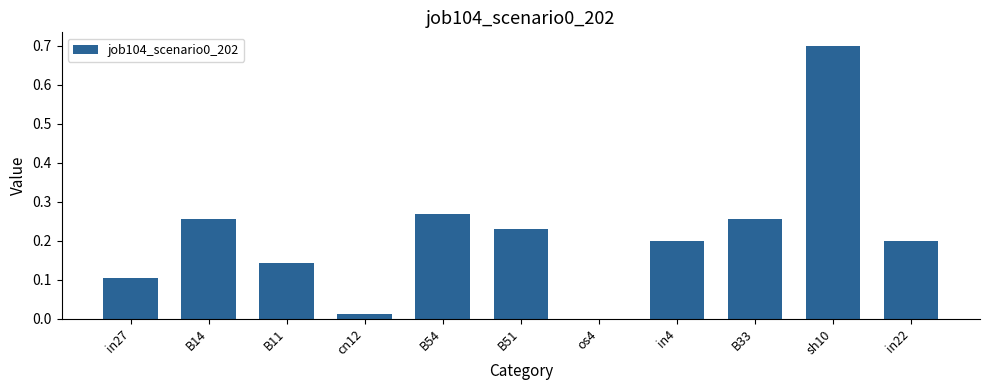

Read the value at sh10.

0.7